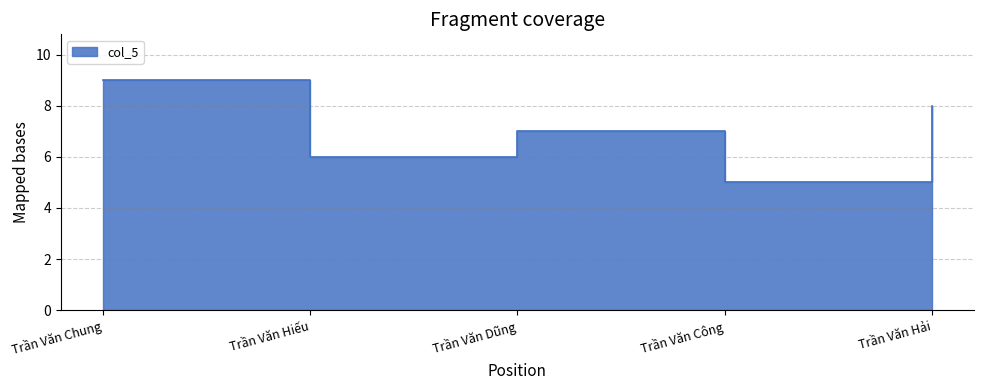

Where is the data nearest to the value 7?

Trần Văn Dũng